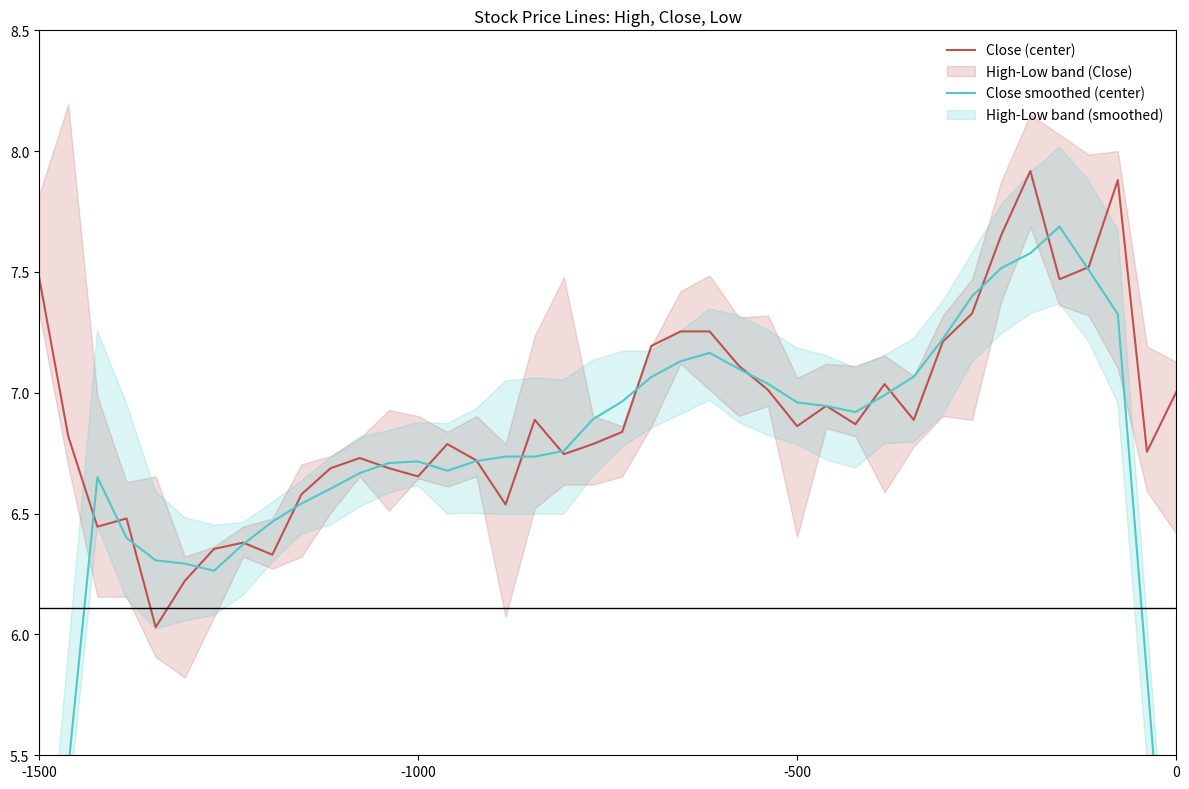

Rank the series by their average value, from lowest to highest.

Close smoothed (center), Close (center)